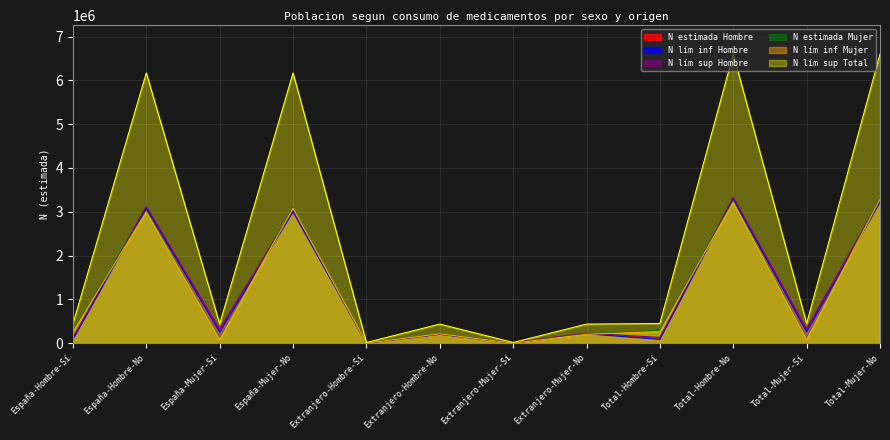

At which label is N lím inf Mujer closest to 1642919?

España-Hombre-No